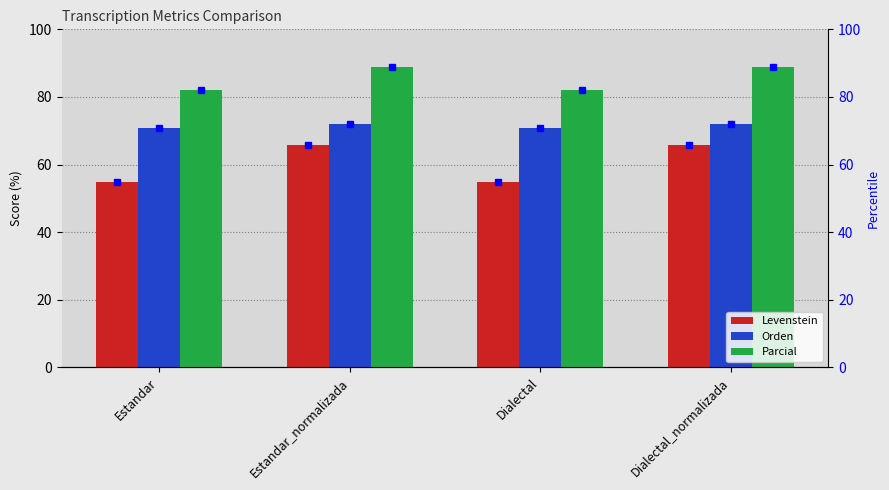

Rank the categories by Parcial value from highest to lowest.

Estandar_normalizada, Dialectal_normalizada, Estandar, Dialectal